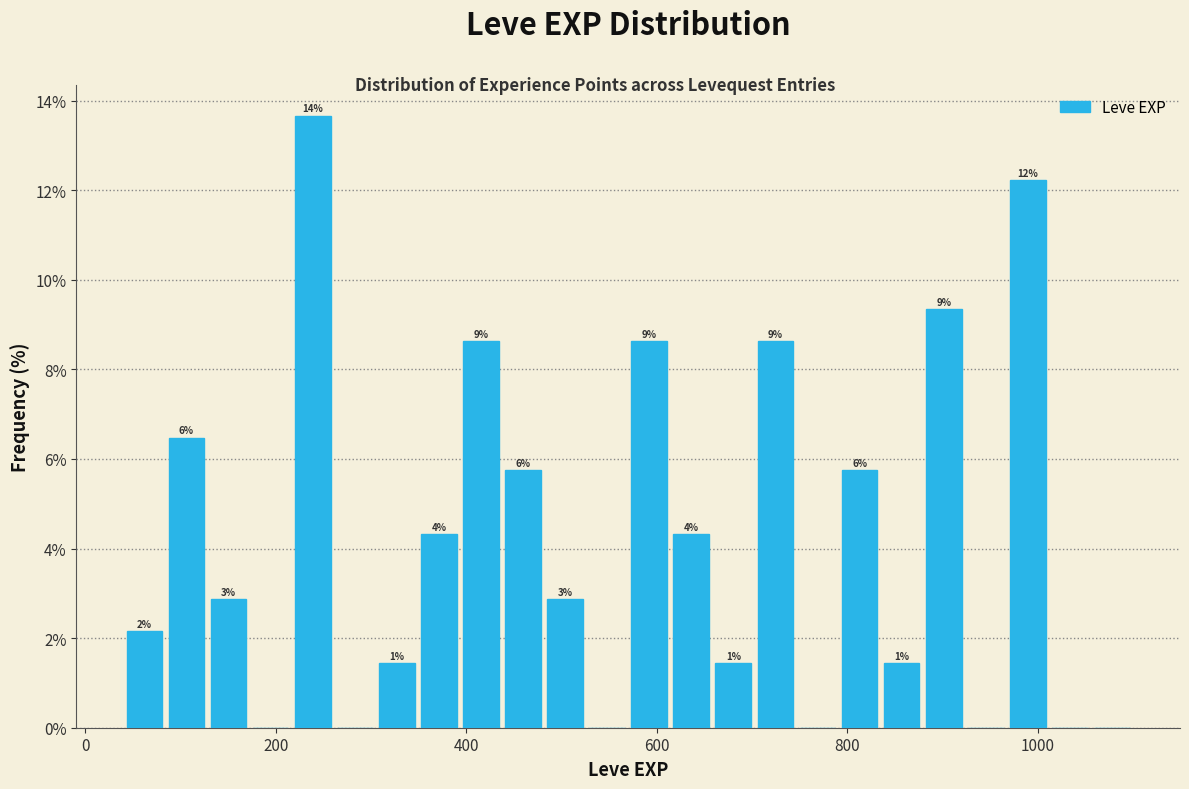

Around what value on the x-axis is the tallest bar? Give the approximate position of its centre, as read against the axis.

240